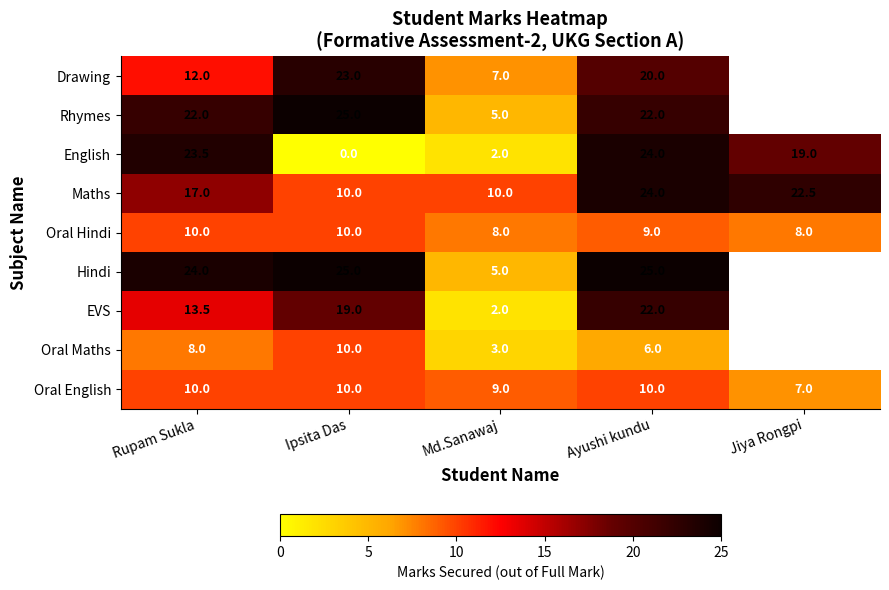

What is the average value of the English series?

13.7